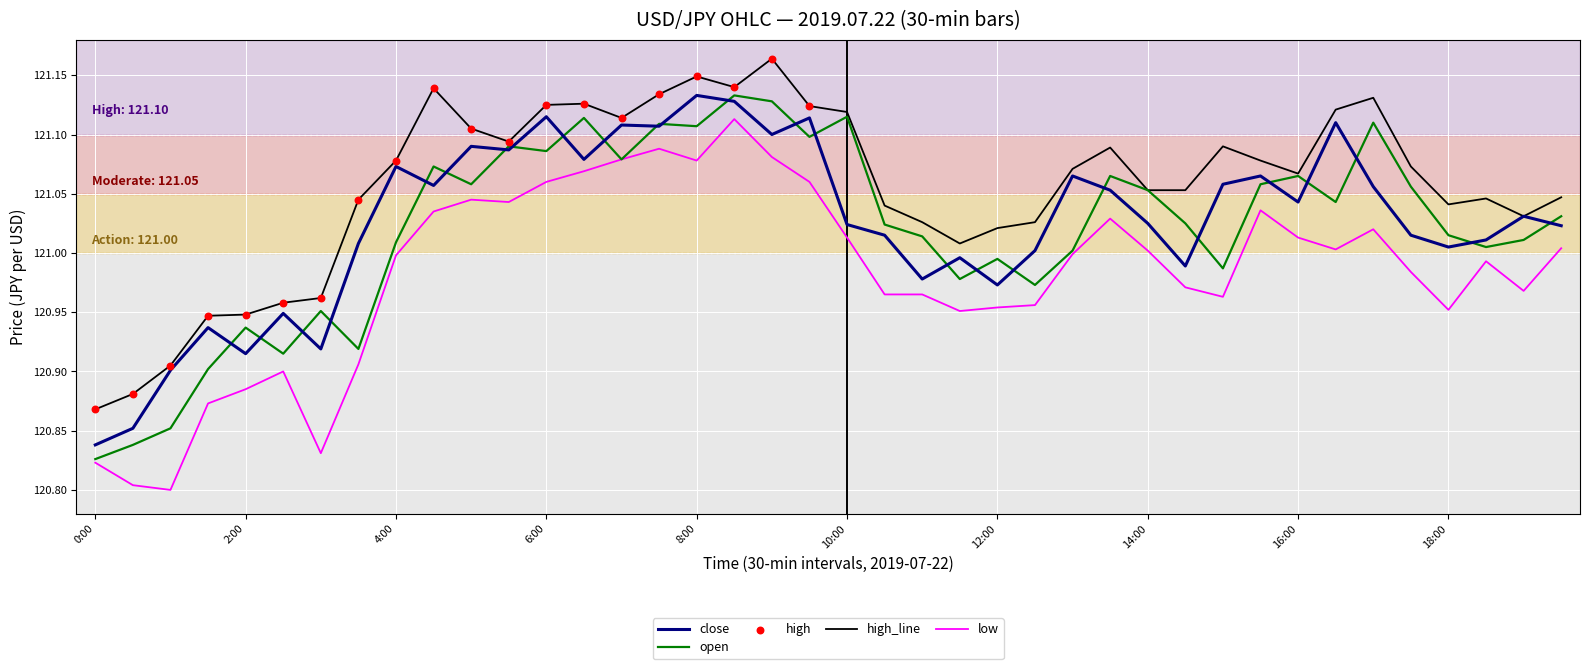

Which series has the largest total across all categories?

high_line